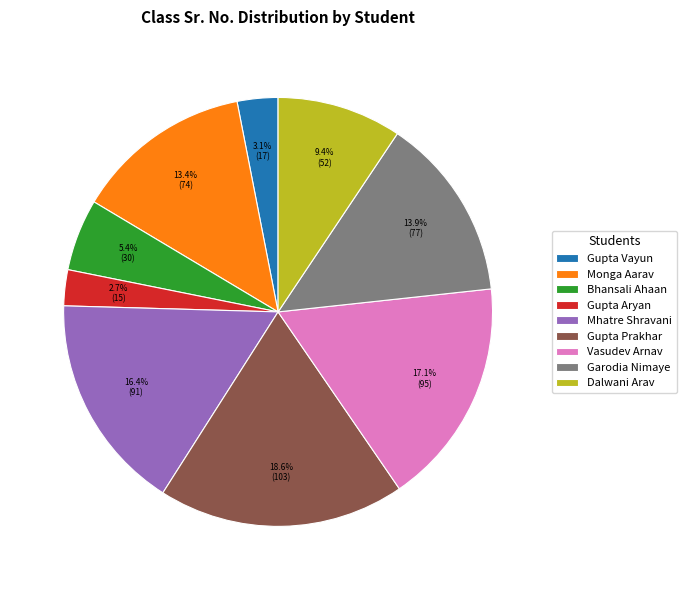

To the nearest percent, what is the difference between the largest and smallest slice percentages?

16%